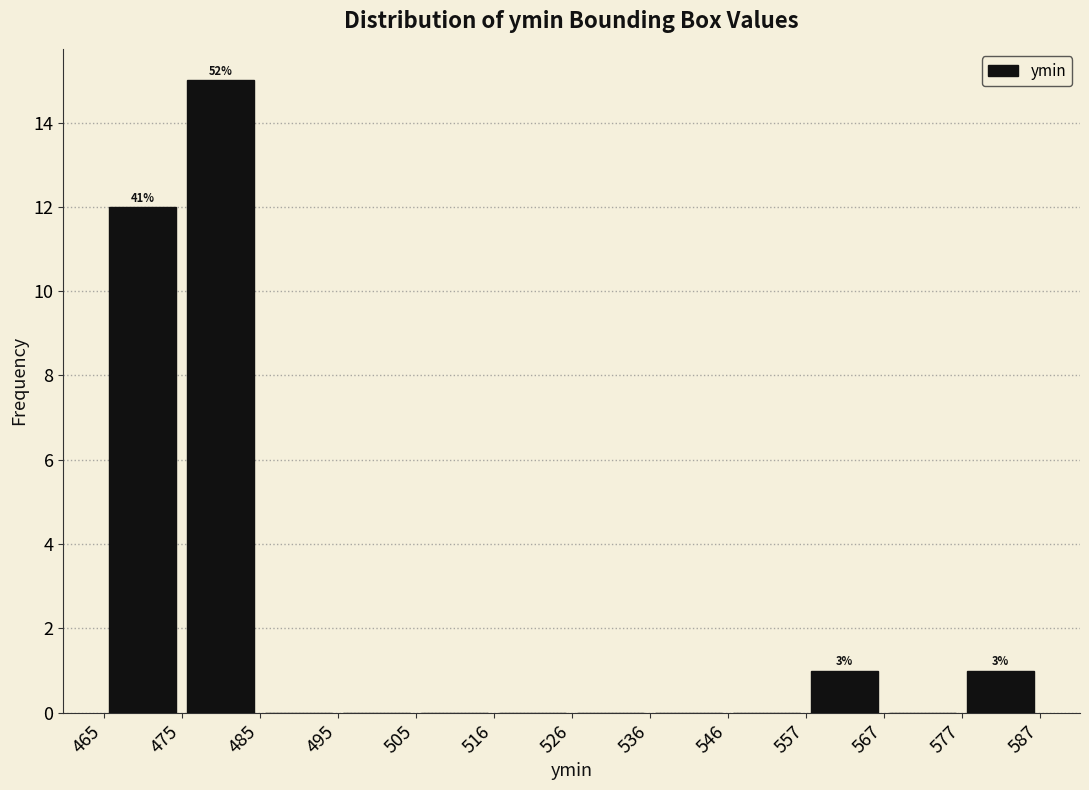

Which range on the x-axis has the tallest bar?

475 to 485